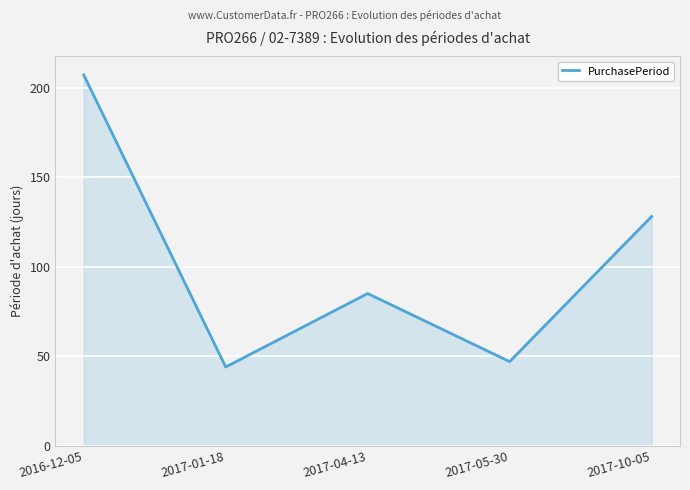

The value at 2017-01-18 is 44. True or false?

True